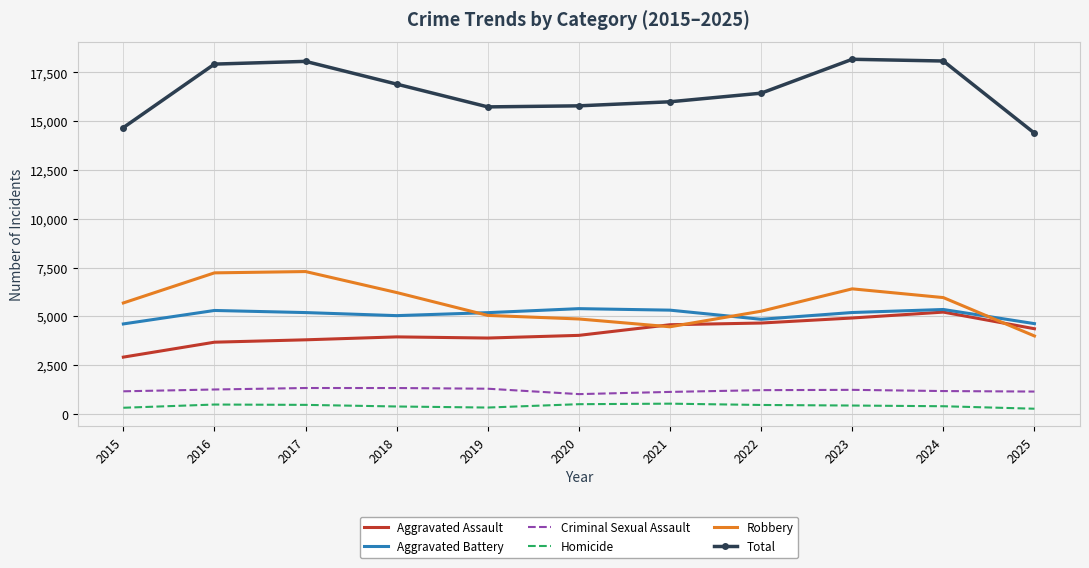

In Homicide, how many points are higher than both neighbors (excluding endpoints)?

2